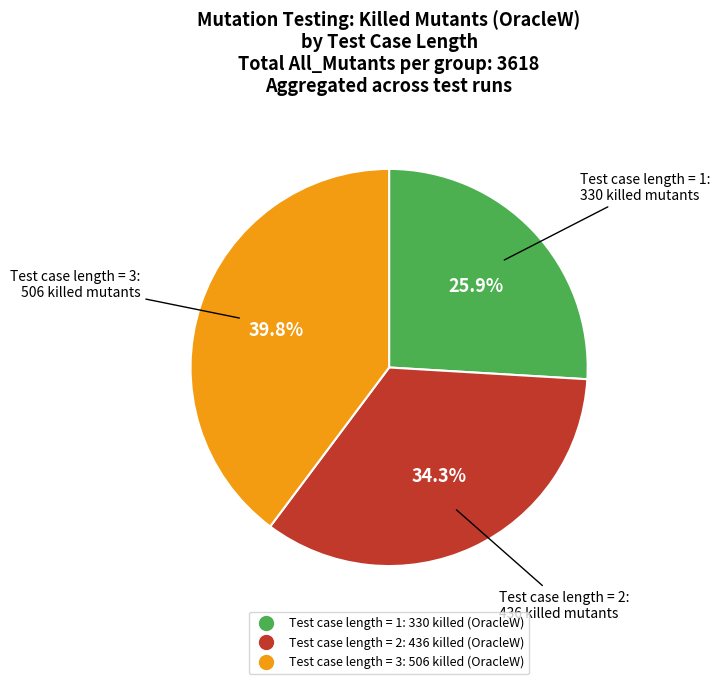

The Test case length = 3 slice represents 28% of the pie. True or false?

False